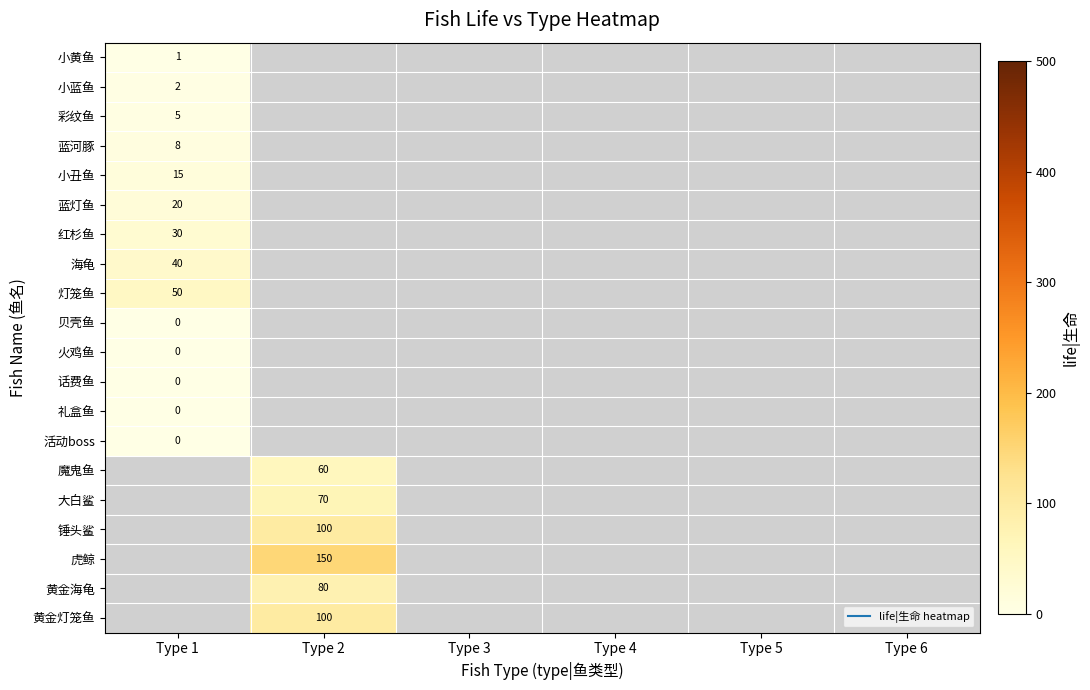

Is the value of 红杉鱼 at Type 2 greater than the value of 黄金灯笼鱼 at Type 4?

No